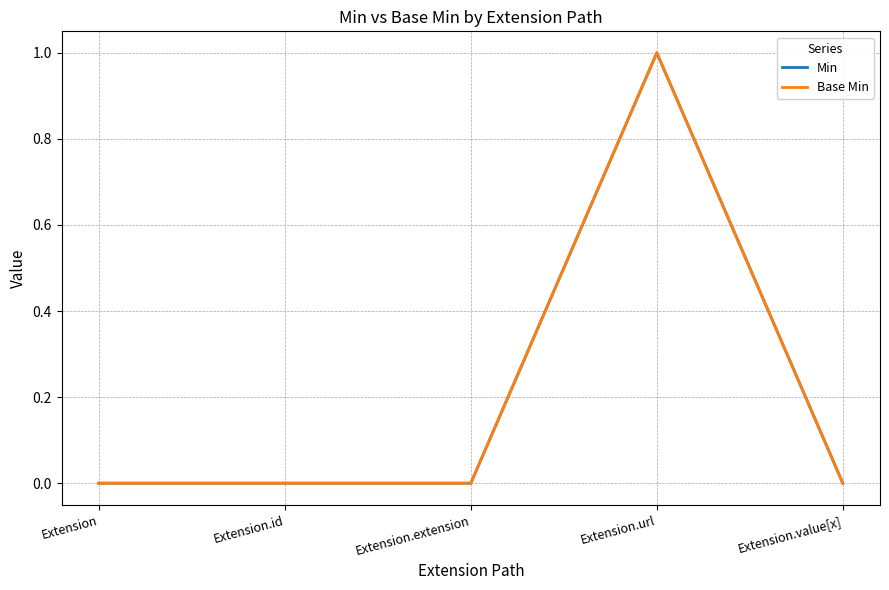

Reading right to left, list all the values displayed in this chart.

Min: 0	1	0	0	0
Base Min: 0	1	0	0	0